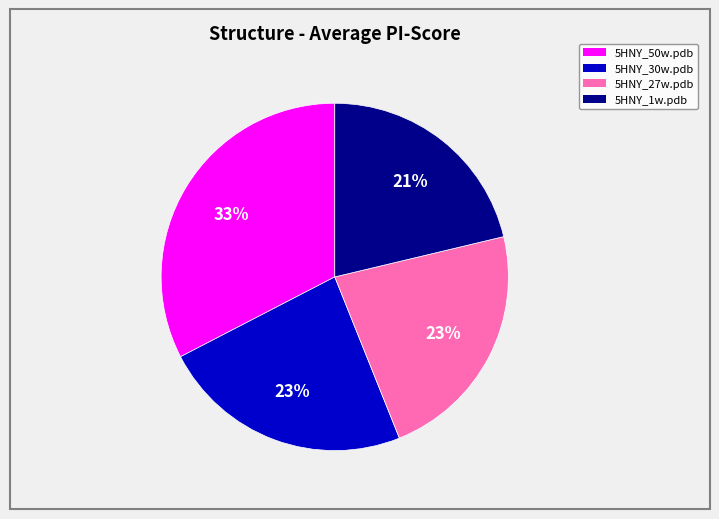

To the nearest percent, what percentage of the pie is 5HNY_1w.pdb?

21%